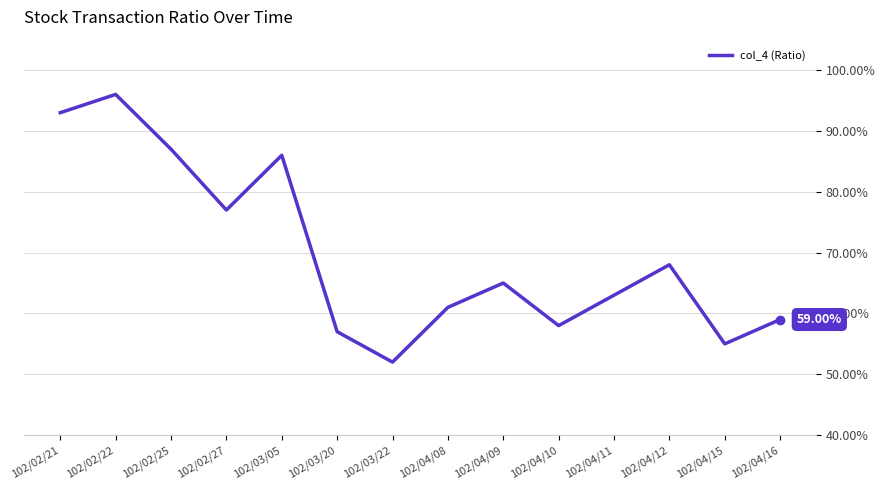

The chart shows a value of 0.2 at 102/02/22. True or false?

False